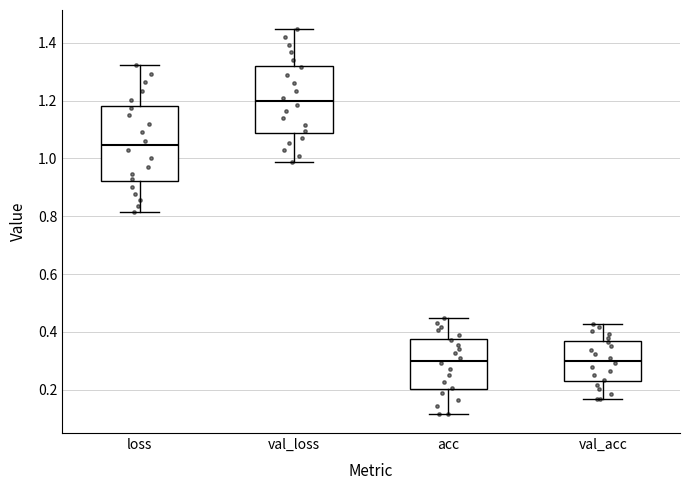

Reading left to right, transcribe this box plot: for each box, give where its median line is, the range the box spans, and where its two whiskers end, as read against the y-axis. The values are not printed on the chart, so give them approximately, as read against the axis.

loss: median 1.04, box 0.92 to 1.18, whiskers 0.82 to 1.32
val_loss: median 1.20, box 1.08 to 1.32, whiskers 0.98 to 1.44
acc: median 0.30, box 0.20 to 0.38, whiskers 0.12 to 0.44
val_acc: median 0.30, box 0.24 to 0.36, whiskers 0.16 to 0.42